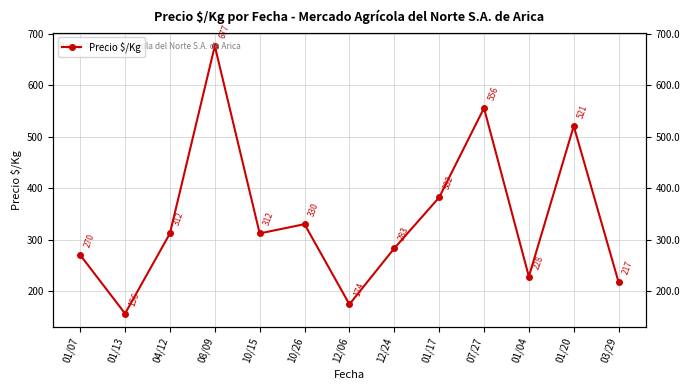

At which category does the chart reach its minimum across all series?

01/13